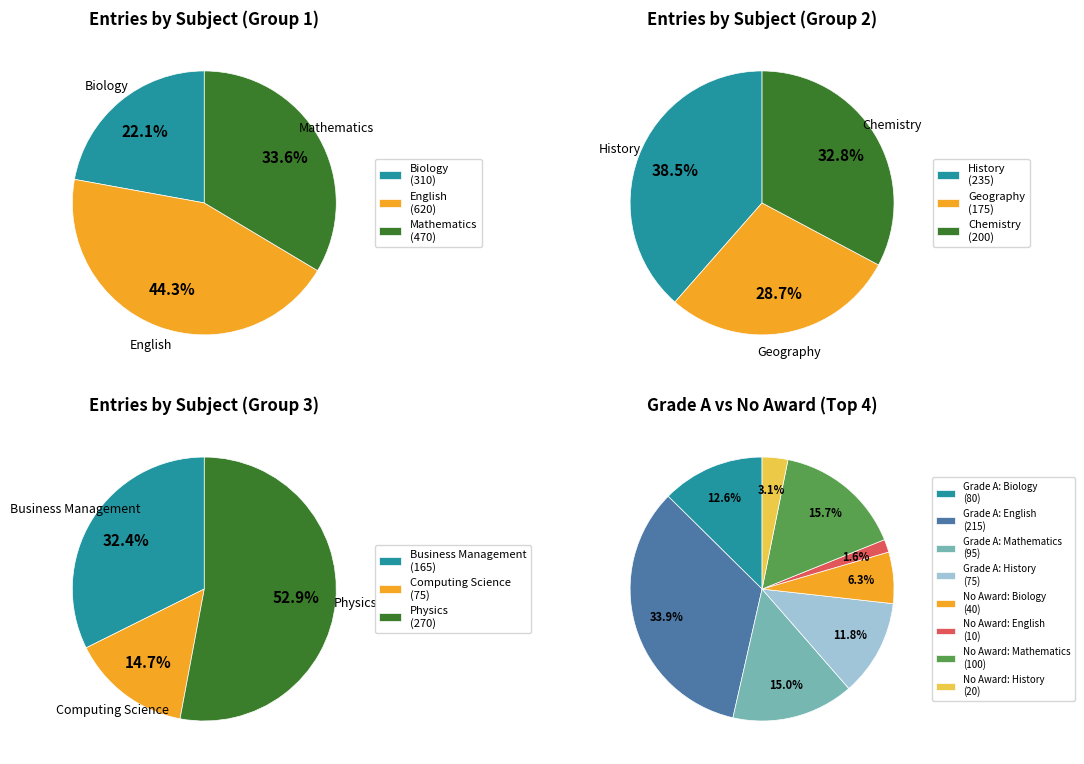

To the nearest percent, what is the difference between the largest and smallest slice percentages?

22%